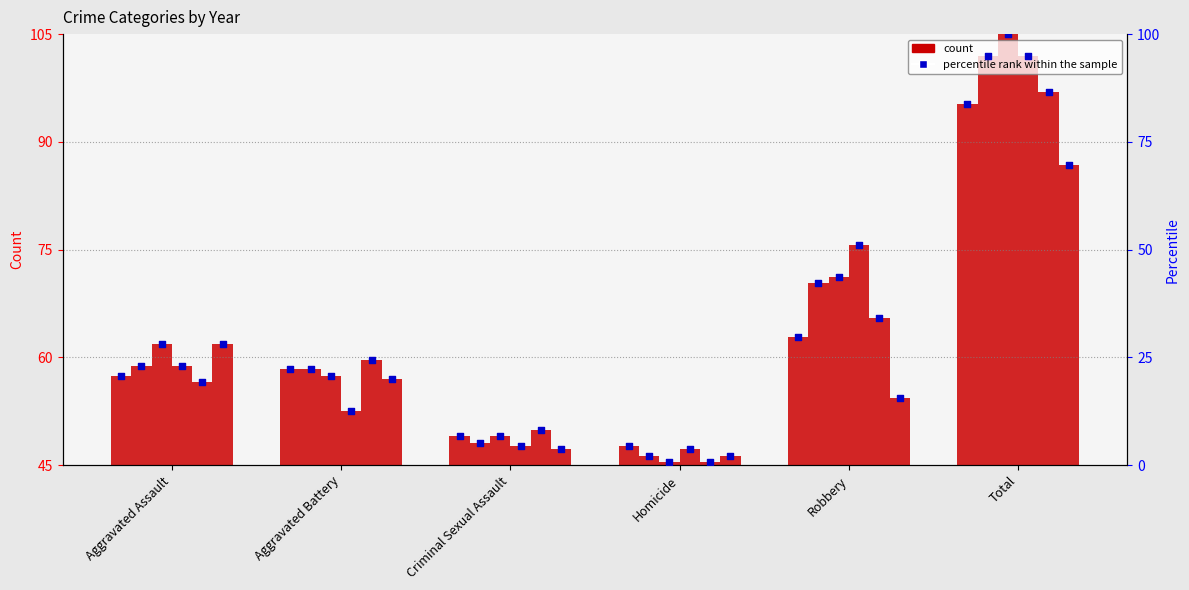

Which has a higher value, Homicide or Criminal Sexual Assault?

Criminal Sexual Assault